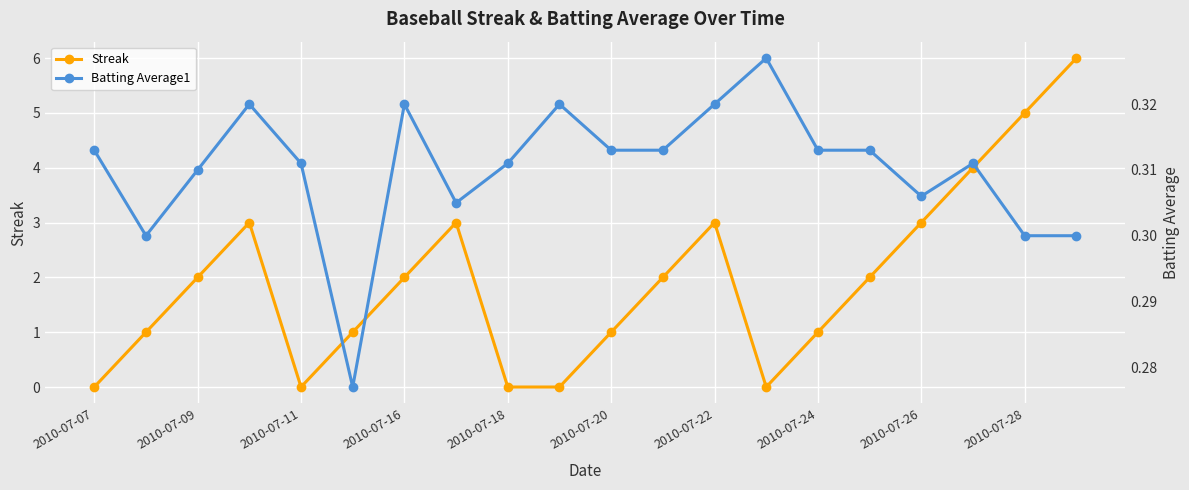

Reading left to right, list all the values displayed in this chart.

Streak: 0.0	1.0	2.0	3.0	0.0	1.0	2.0	3.0	0.0	0.0	1.0	2.0	3.0	0.0	1.0	2.0	3.0	4.0	5.0	6.0
Batting Average1: 0.3	0.3	0.3	0.3	0.3	0.3	0.3	0.3	0.3	0.3	0.3	0.3	0.3	0.3	0.3	0.3	0.3	0.3	0.3	0.3